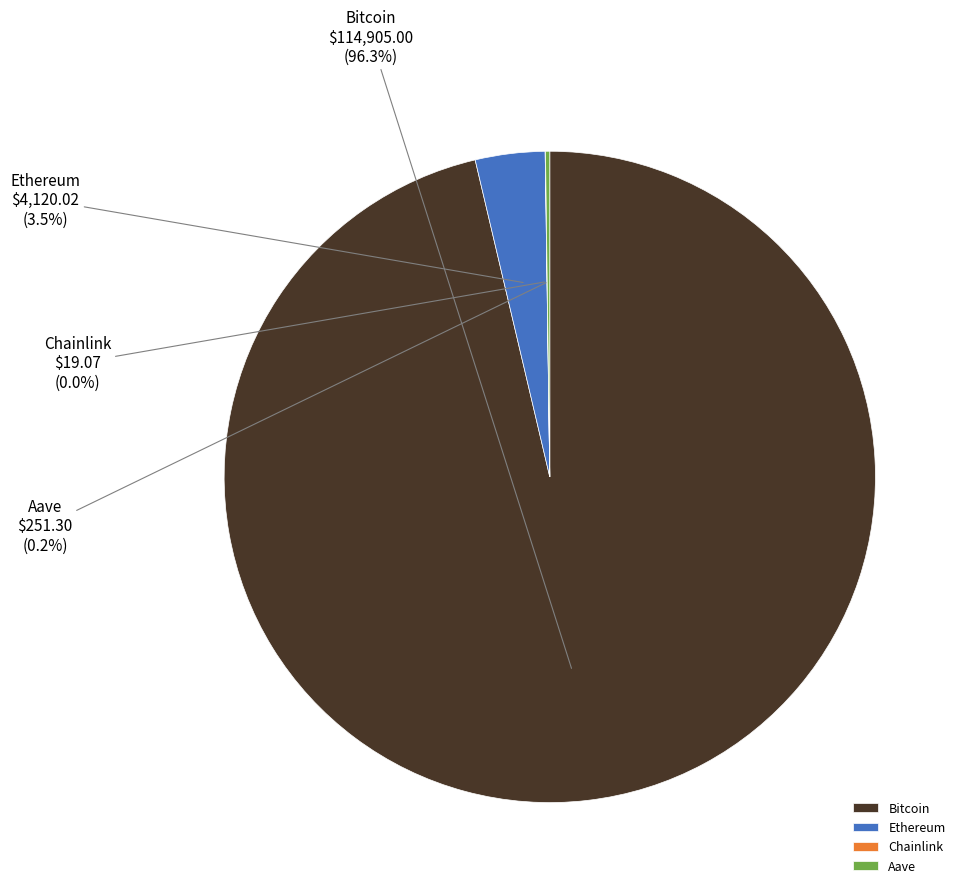

What is the largest slice in the pie chart?

Bitcoin